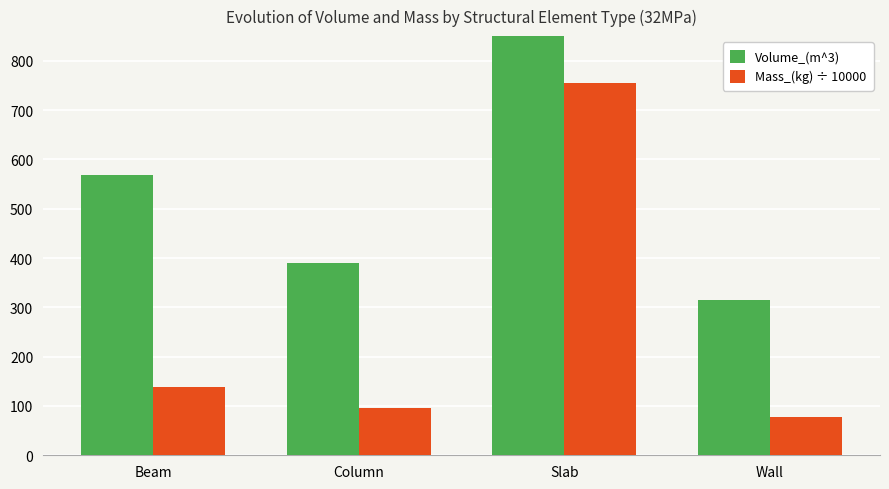

At which label is Mass_(kg) ÷ 10000 closest to 415?

Beam